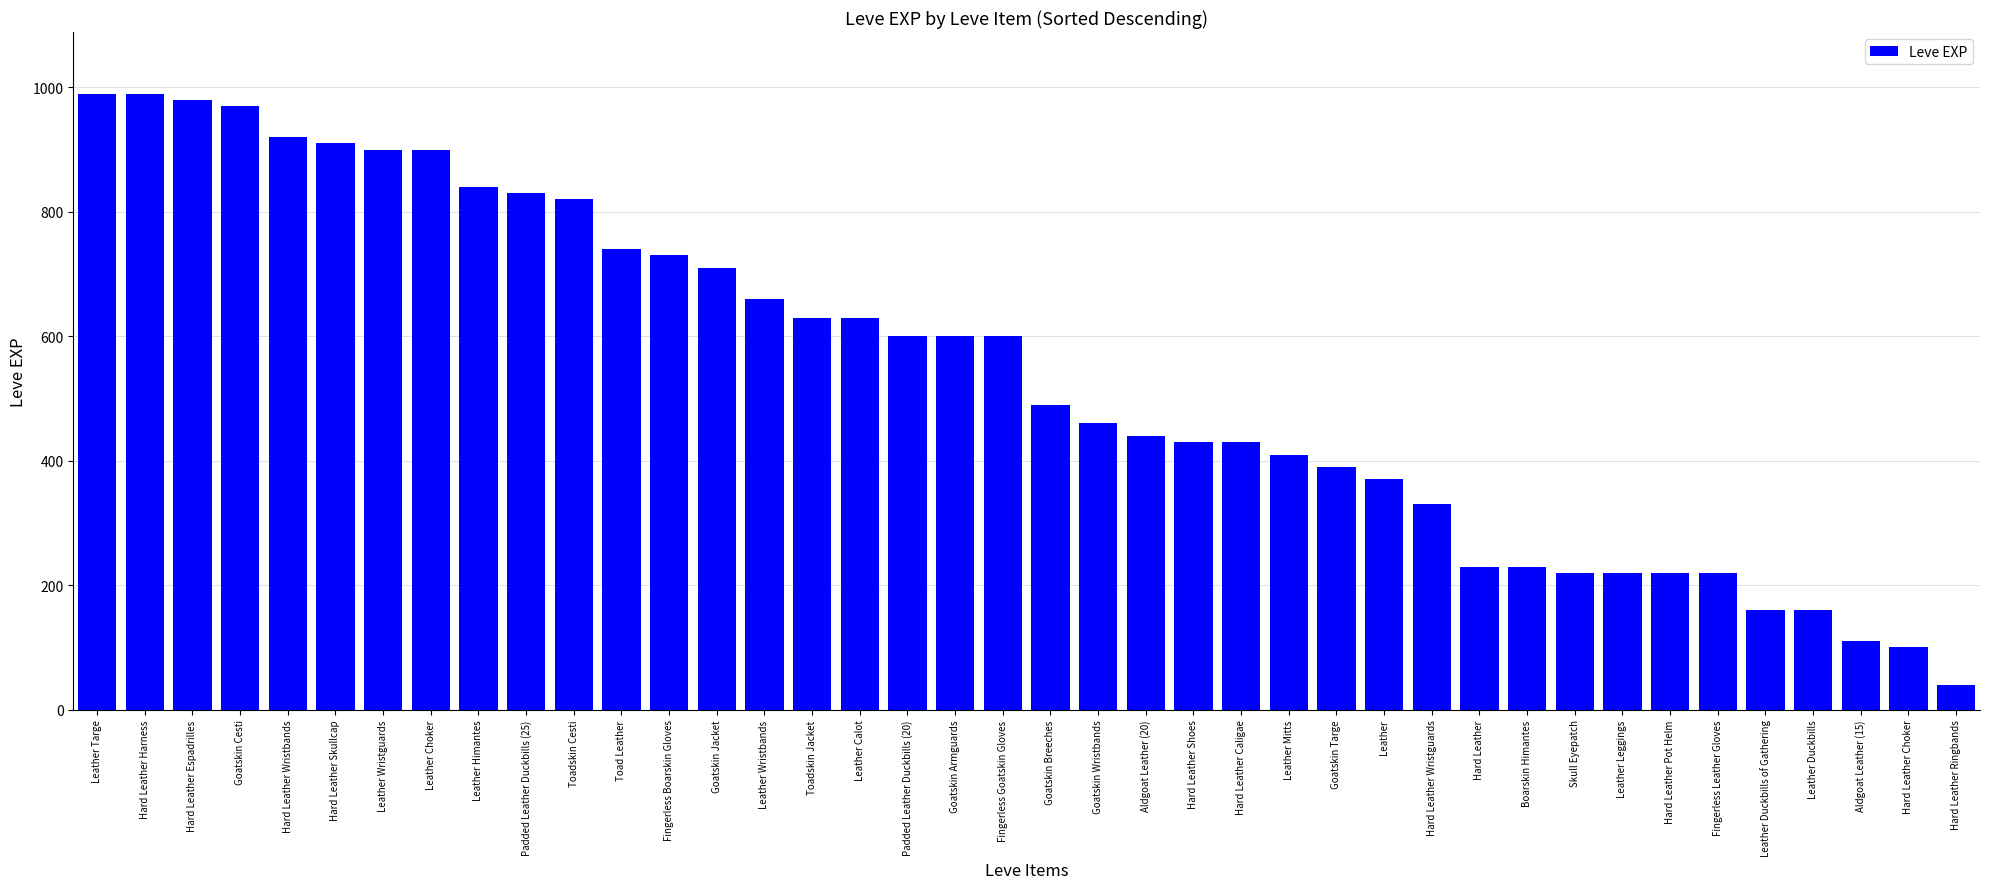

What is the sum of all values?

21610